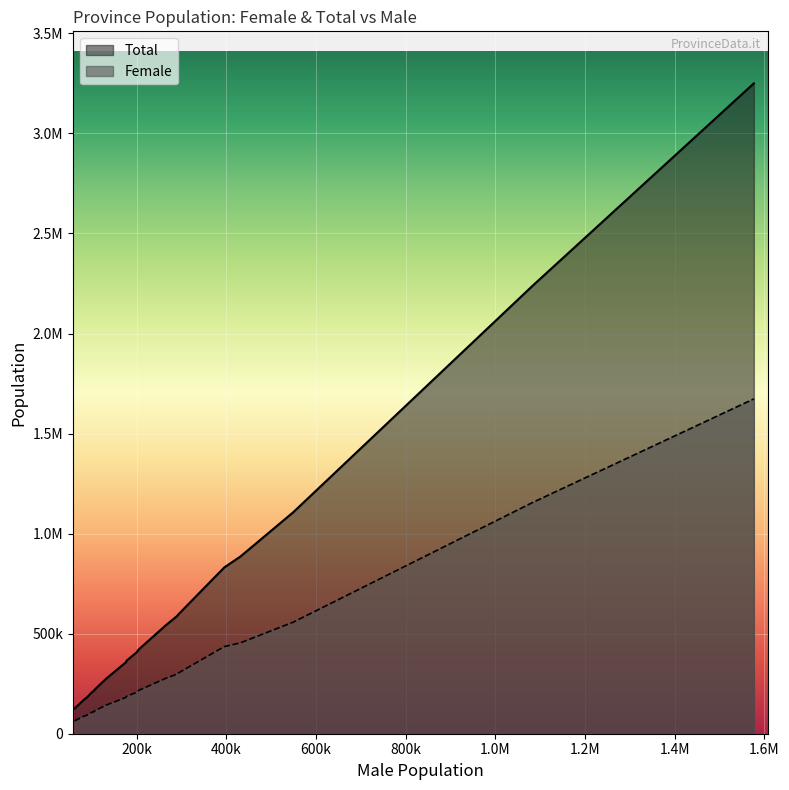

The Total series shows 218094 at La Spezia. True or false?

True